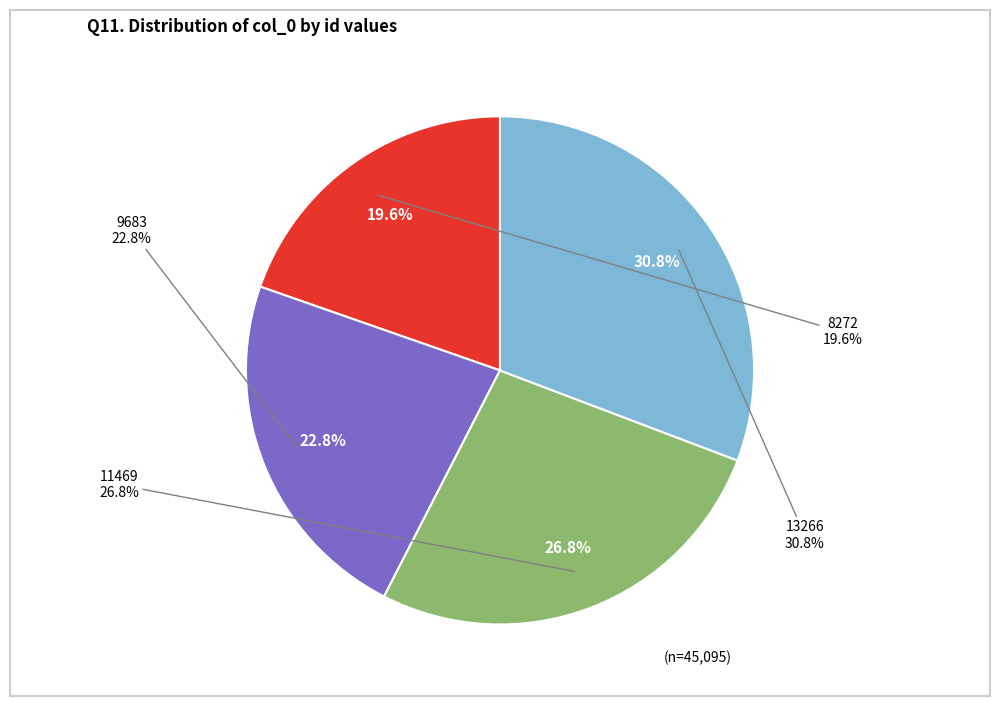

How many segments does this pie chart have?

4